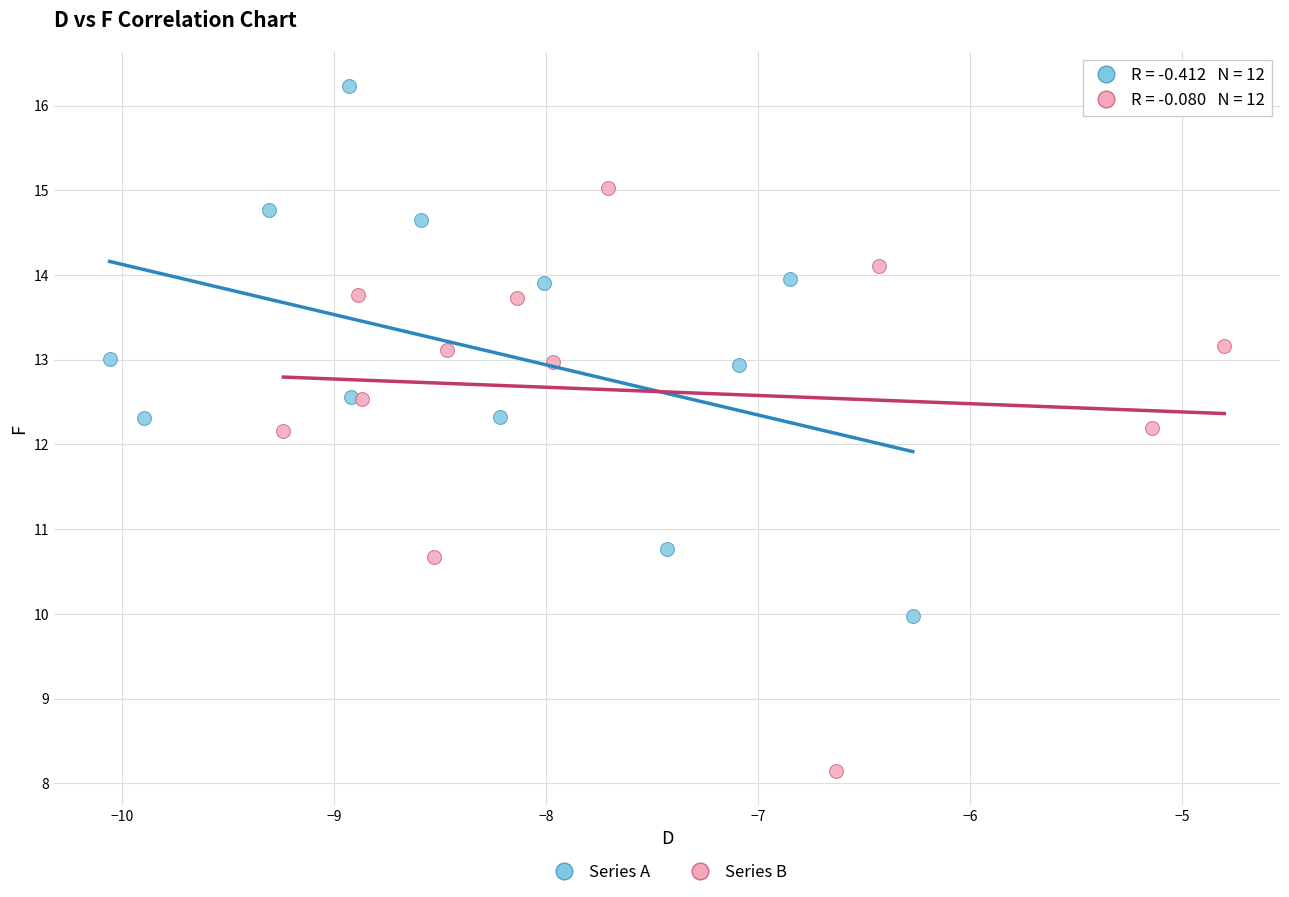

Which series reaches the maximum Y coordinate?

Series A